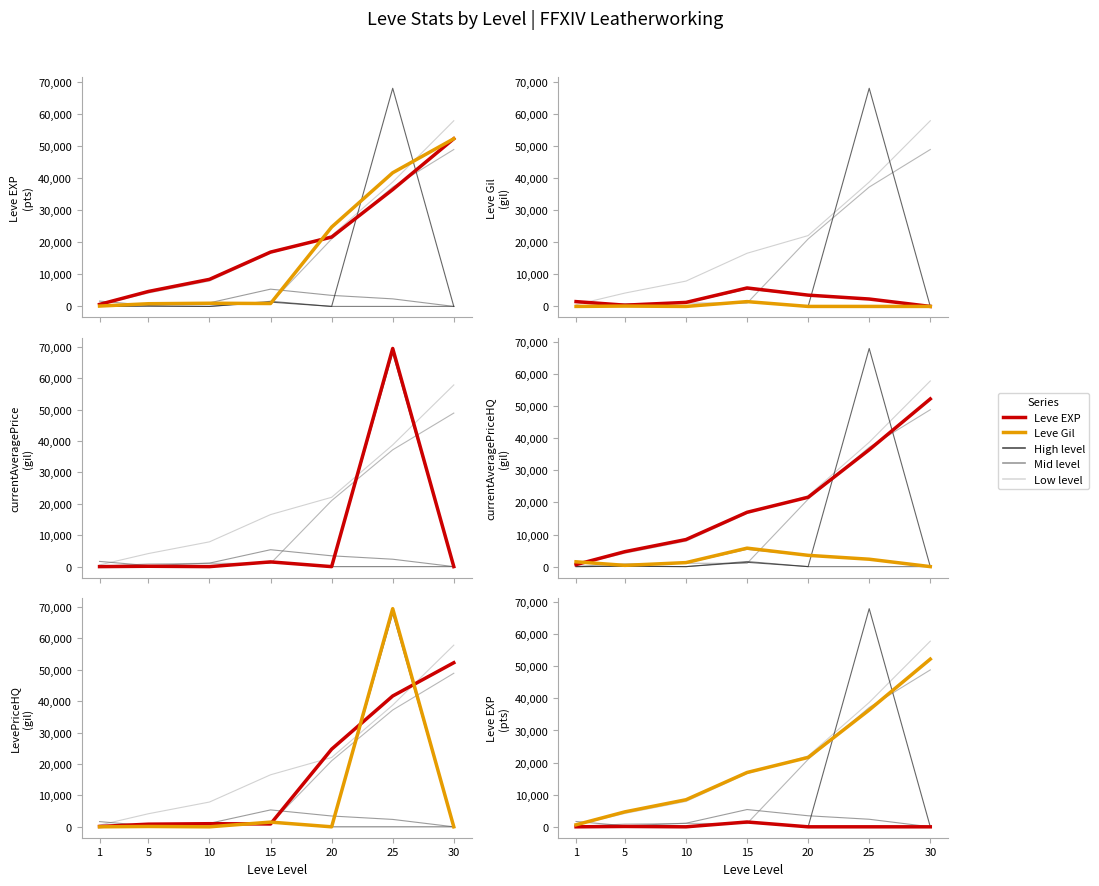

Rank the categories by Leve EXP value from highest to lowest.

30, 25, 20, 15, 10, 5, 1